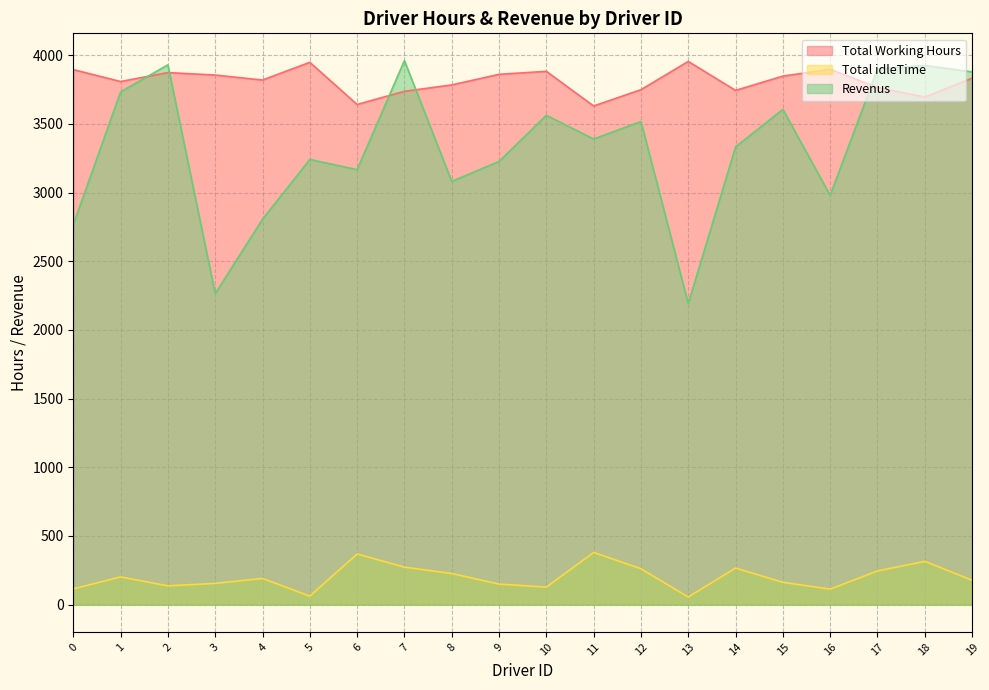

What is the value of the Revenus point at the 20th from the left?

3878.0